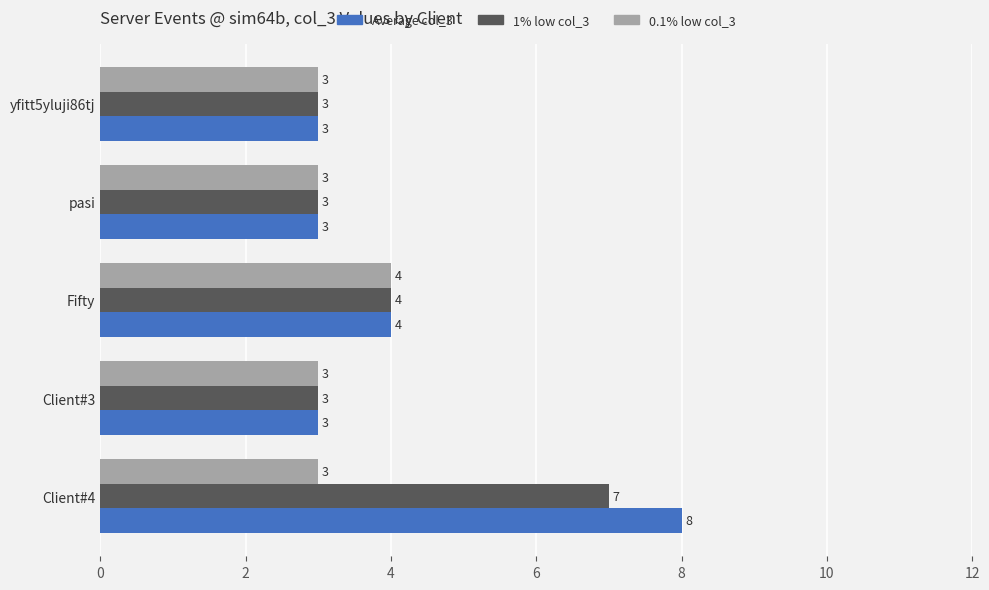

Is the value of 1% low col_3 at Client#4 greater than the value of 0.1% low col_3 at pasi?

Yes